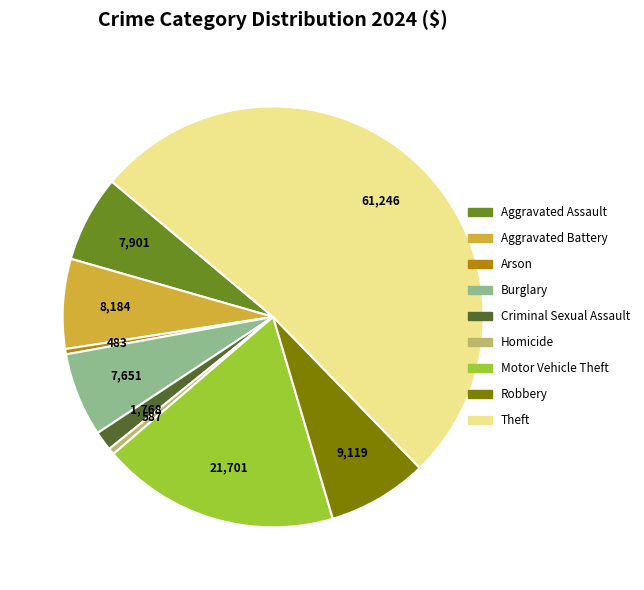

What is the largest slice in the pie chart?

Theft